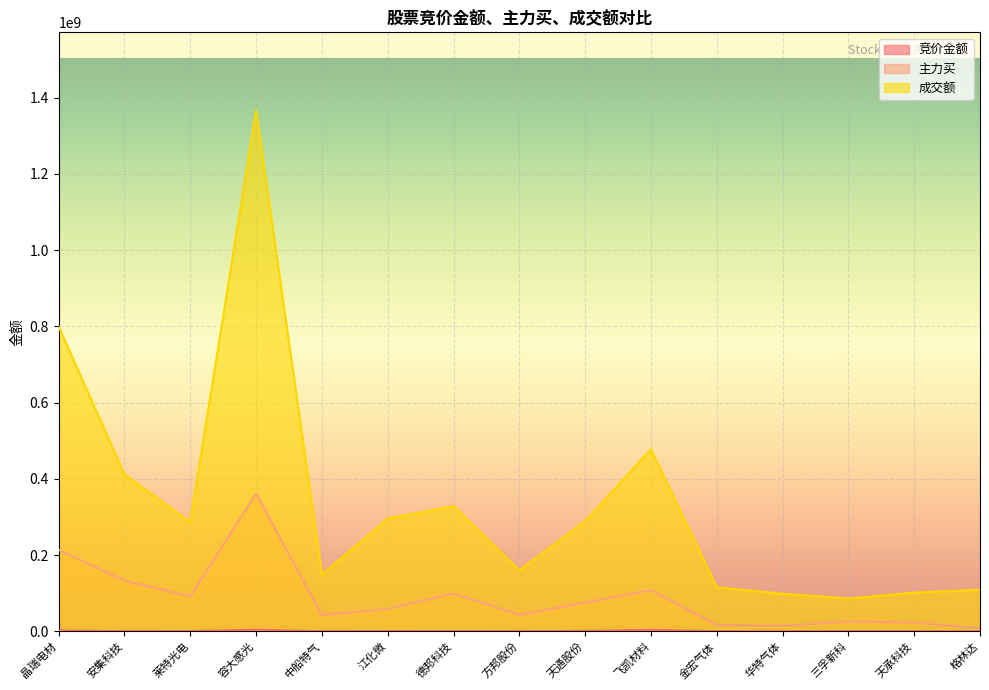

Reading left to right, what are all the values shown in this chart?

竞价金额: 2155626	222377	660216	4013639	171658	825769	750667	400701	1087374	3690500	301556	263312	734815	519542	171153
主力买: 213850357	132823021	91445931	361551860	42438158	58480247	98918839	43094431	75561346	108024862	16520637	14206105	25472163	23124141	7547620
成交额: 799734283	411732019	286501640	1366668441	148598219	295828293	328205059	159728896	289294881	477405658	115507675	98709769	86023624	101603408	108759141